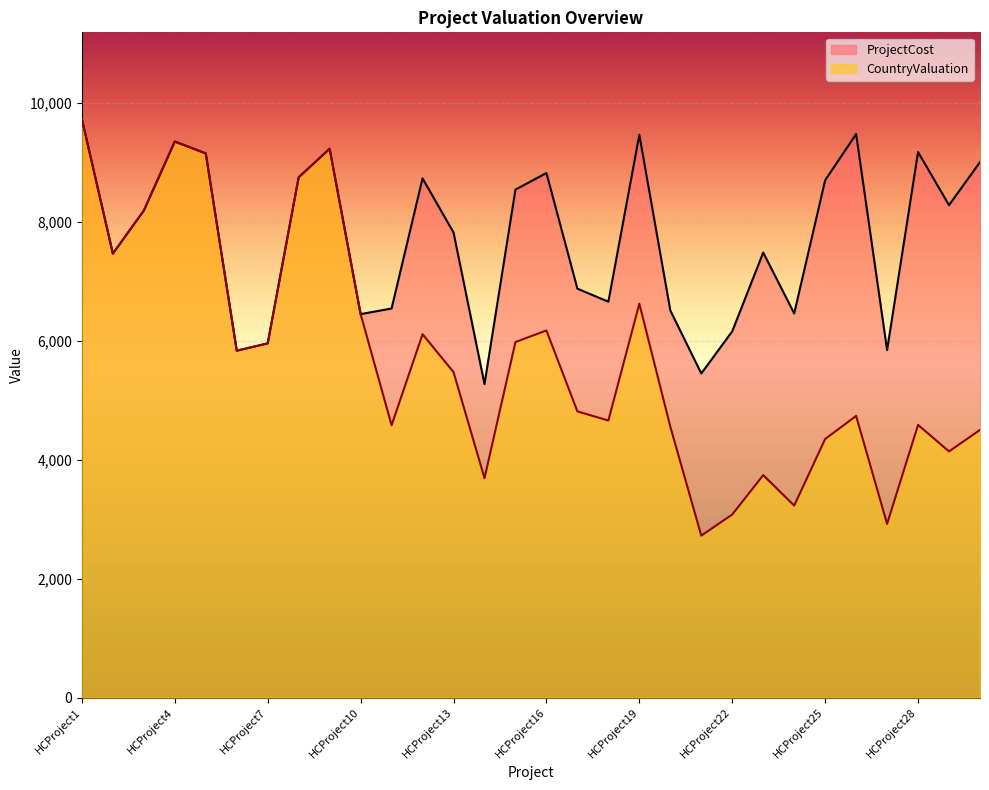

Which category has the highest value across all series?

HCProject1